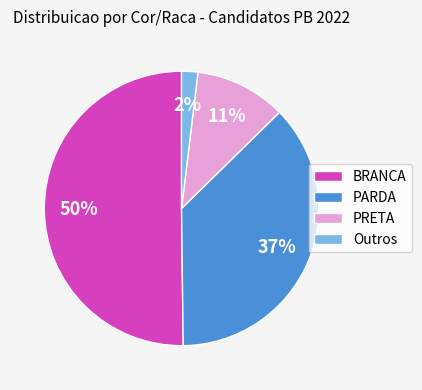

How many slices are in this pie chart?

4